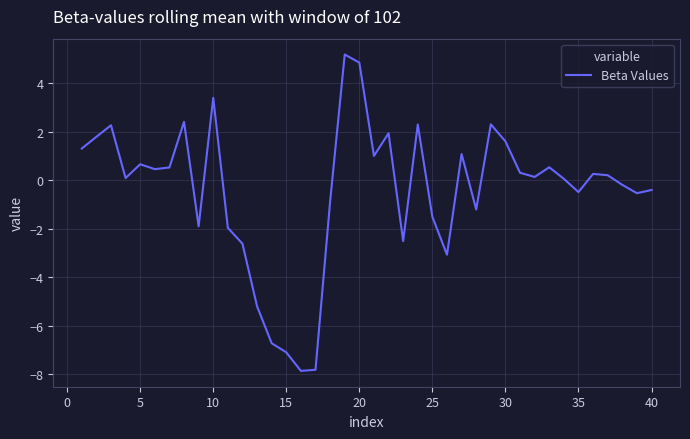

What is the maximum value shown in the chart?

5.2